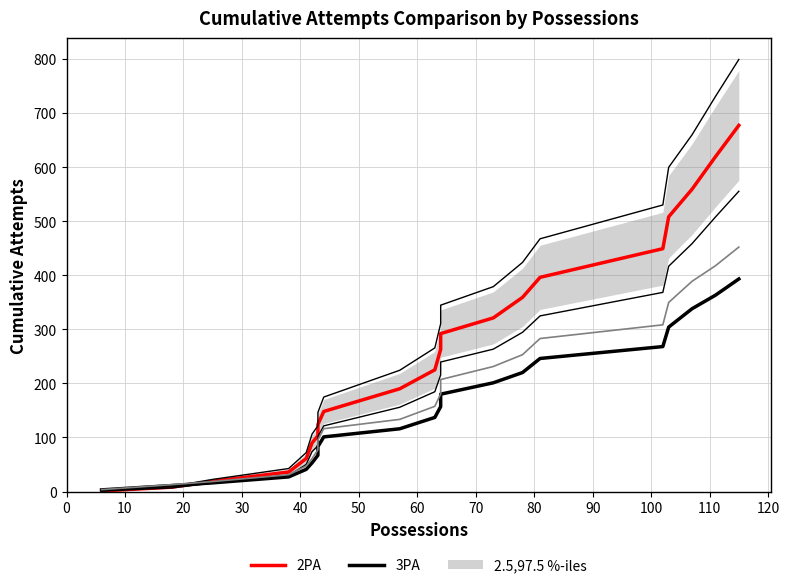

What are all the series names shown in the legend?

2PA, 3PA